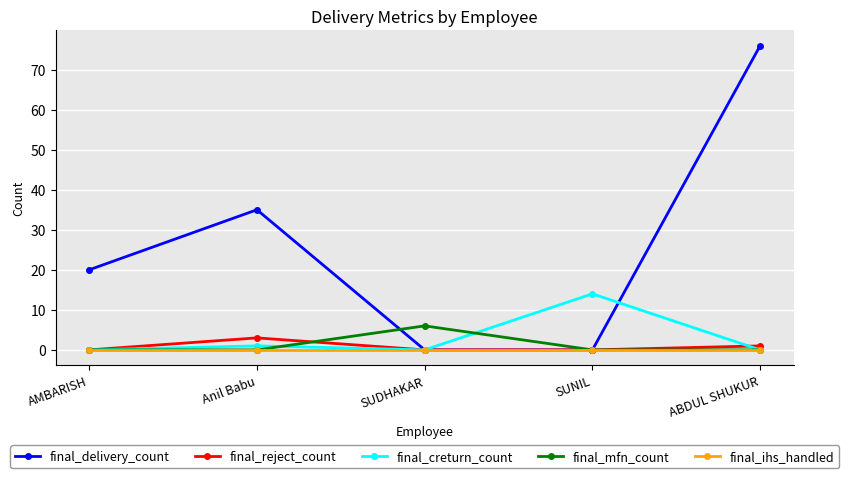

What are all the series names shown in the legend?

final_delivery_count, final_reject_count, final_creturn_count, final_mfn_count, final_ihs_handled